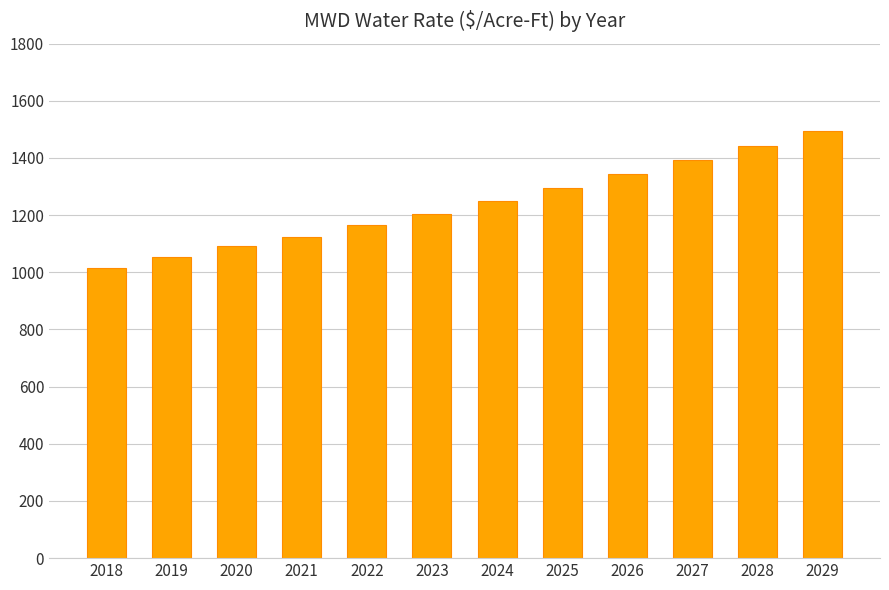

Does the chart contain stacked bars?

No